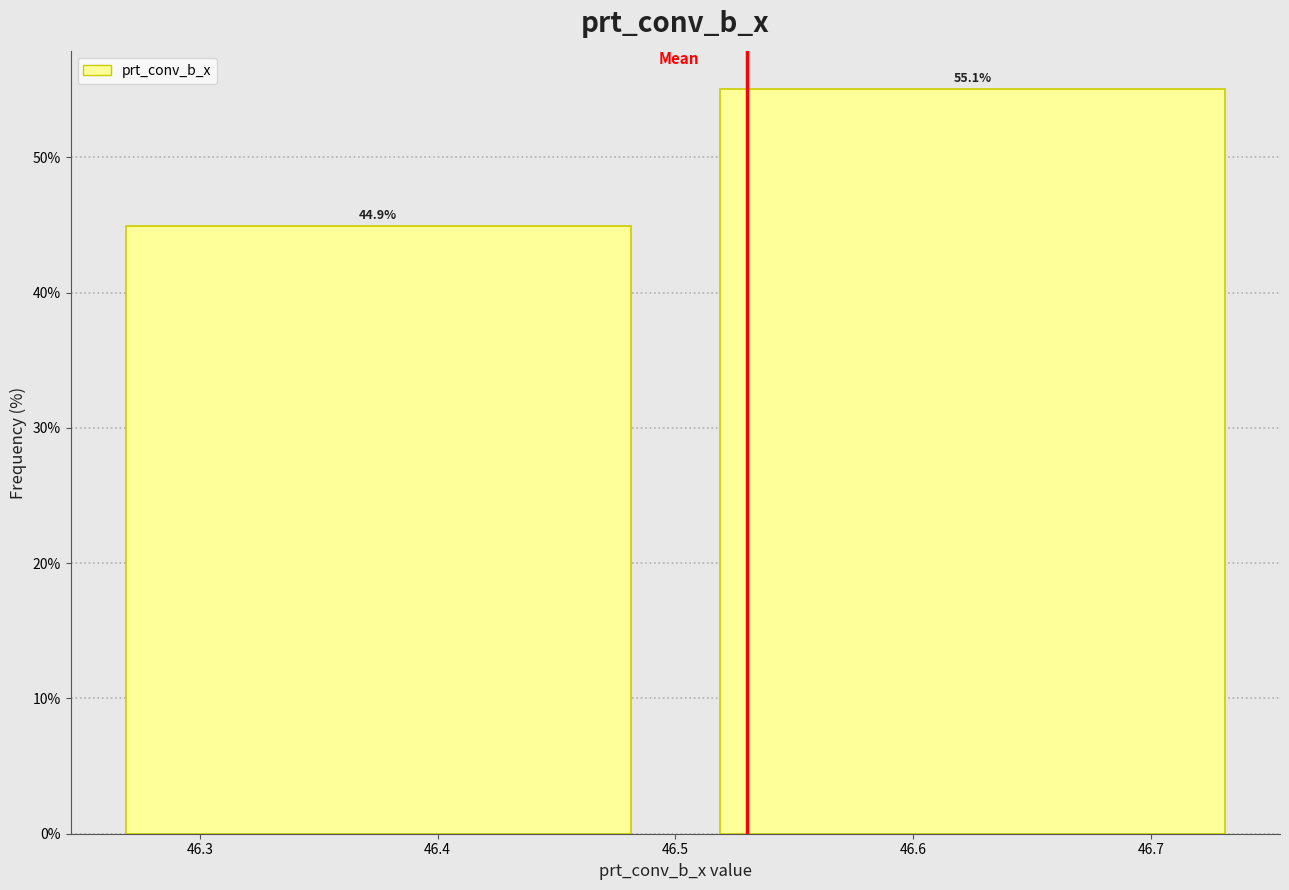

Reading left to right, list every bar in this chart as the range it spans on the x-axis followed by its height.

46.25 to 46.50: 44.9
46.50 to 46.75: 55.1